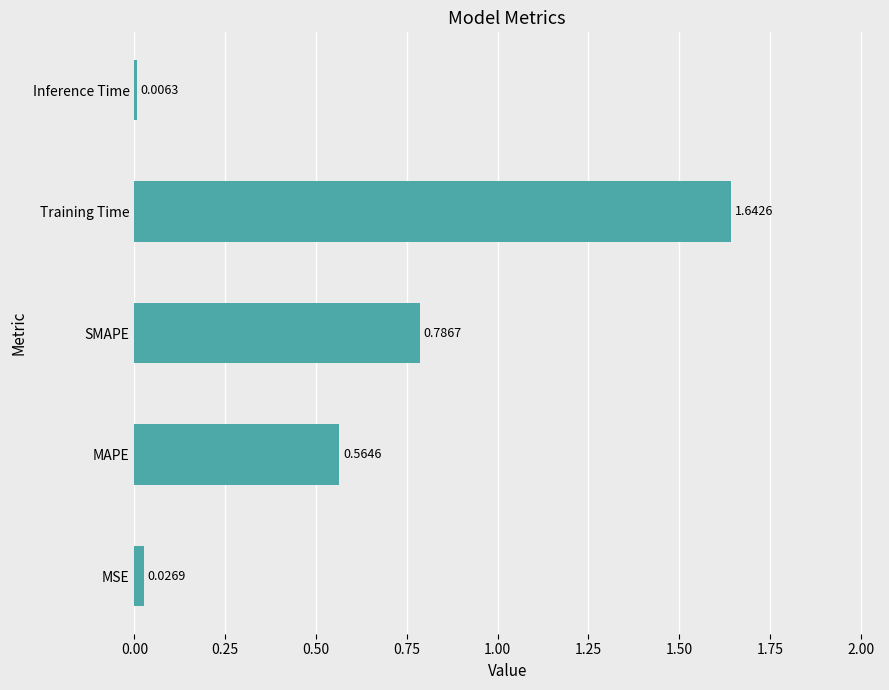

Which label corresponds to the smallest value in the chart?

Inference Time